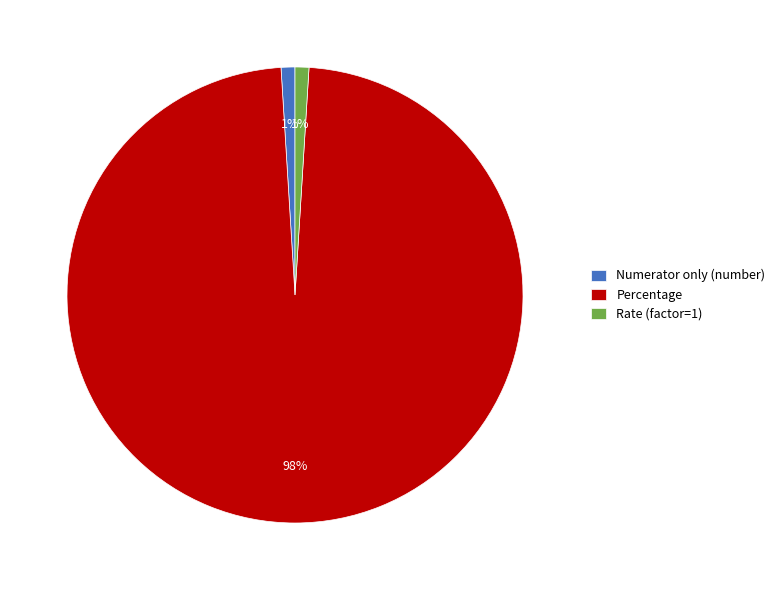

Which has a higher value, Numerator only (number) or Percentage?

Percentage